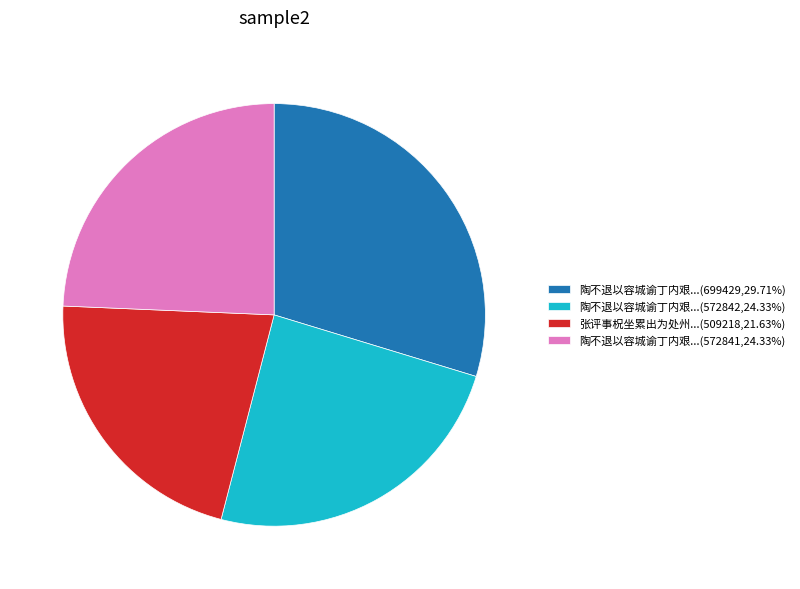

Is the sum of 张评事柷坐累出为处州...(509218,21.63%) and 陶不退以容城谕丁内艰...(699429,29.71%) greater than half?

Yes